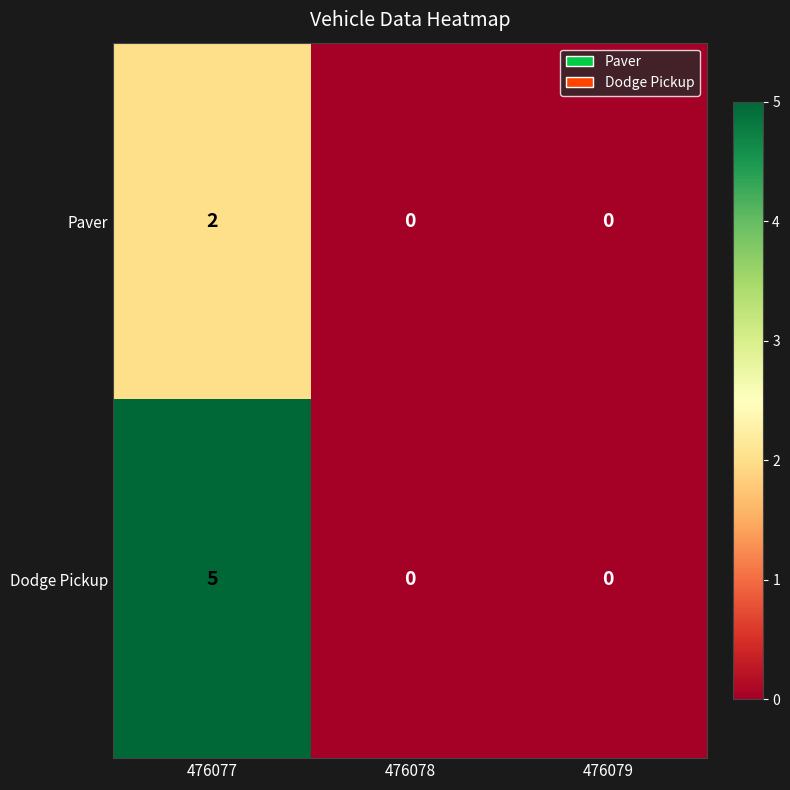

List the series in order of their overall mean, highest first.

Dodge Pickup, Paver